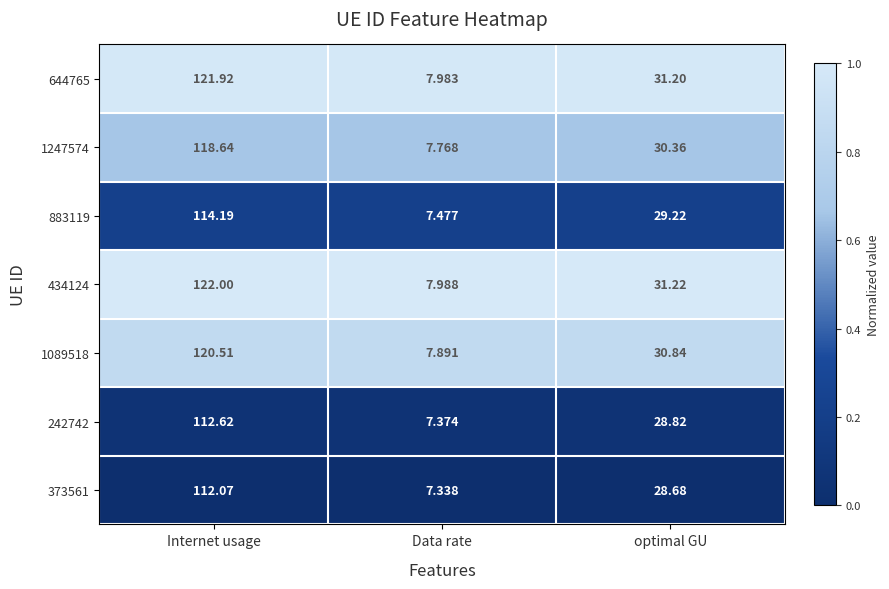

At which label is 1089518 closest to 64?

optimal GU